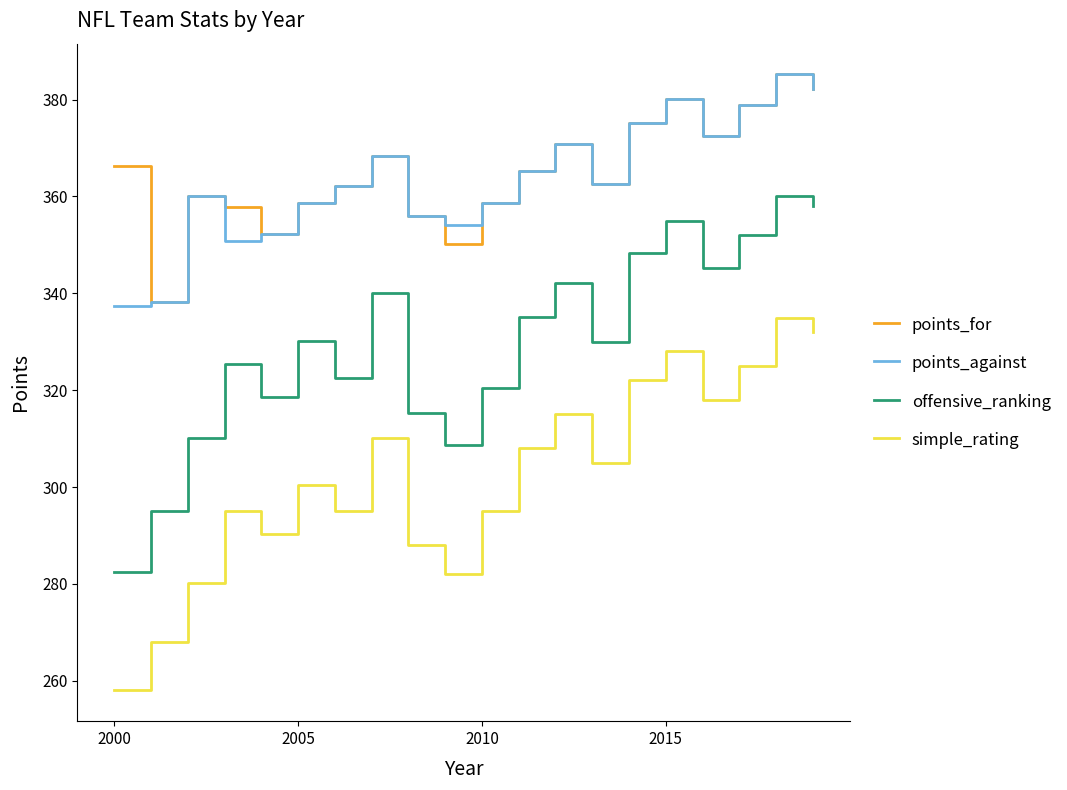

How many interior local peaks does the offensive_ranking series have?

6